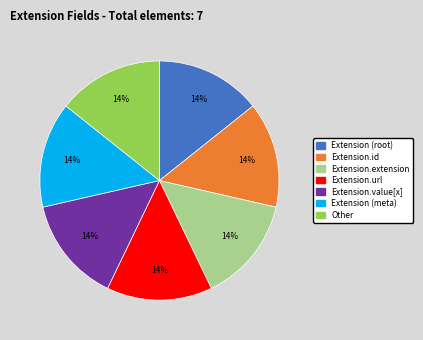

To the nearest percent, what is the average slice percentage?

14%